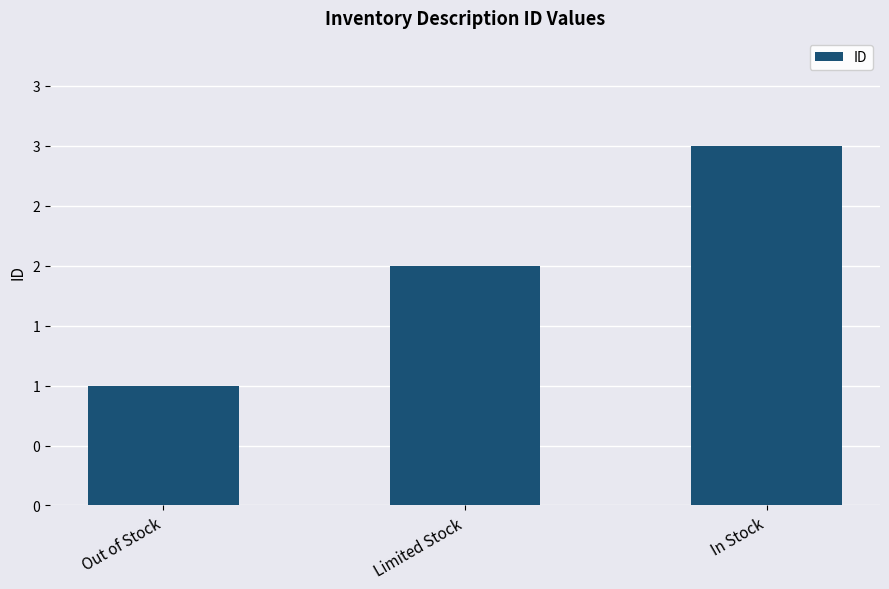

What is the change in value from Limited Stock to In Stock?

+1